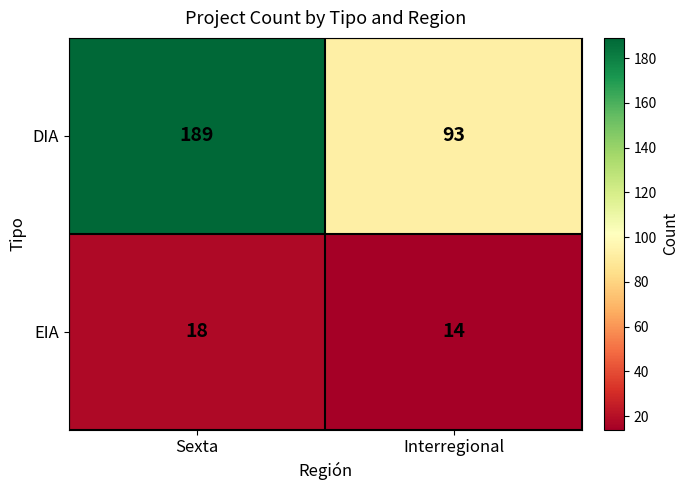

Reading right to left, extract all data points from this chart.

DIA: 93	189
EIA: 14	18